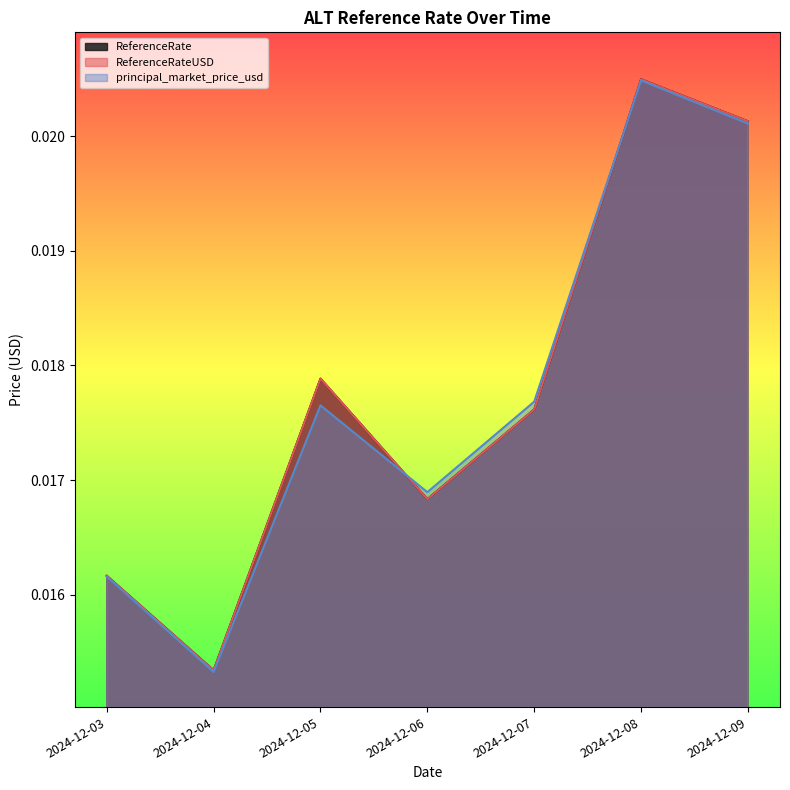

Rank the series at 2024-12-07 from lowest to highest value.

ReferenceRate, ReferenceRateUSD, principal_market_price_usd